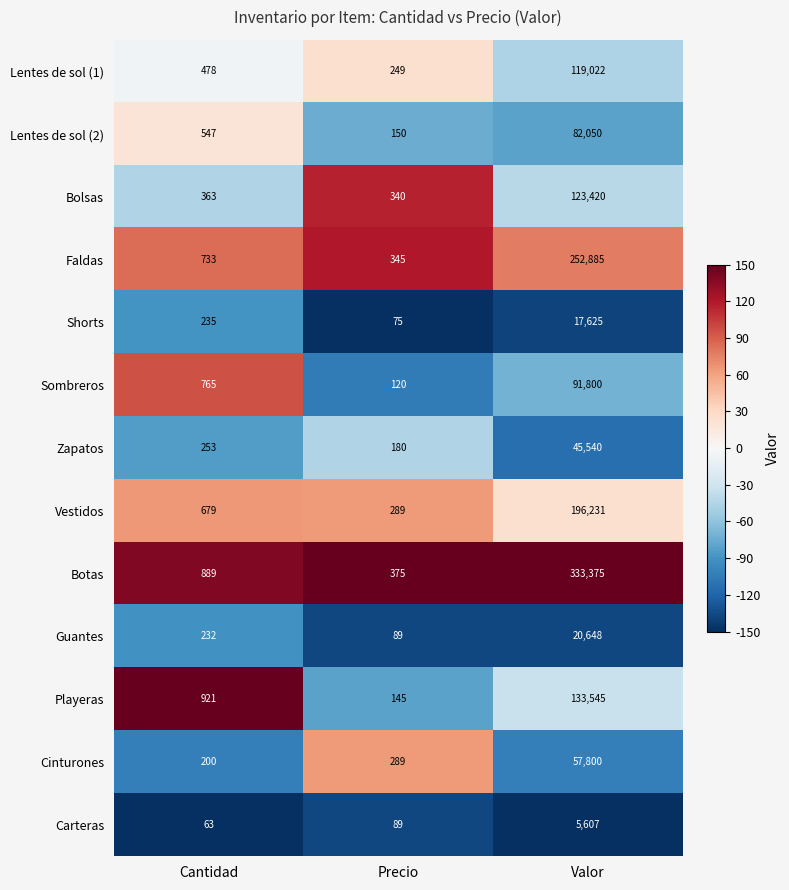

Which series changed the most between Cantidad and Precio?

Playeras